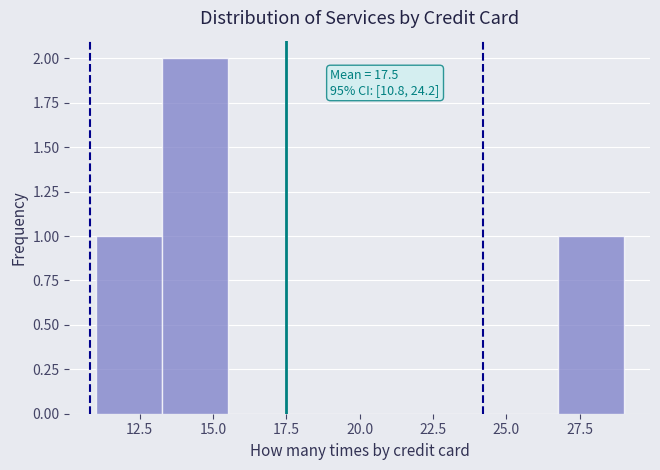

Which range on the x-axis has the tallest bar?

13.25 to 15.50